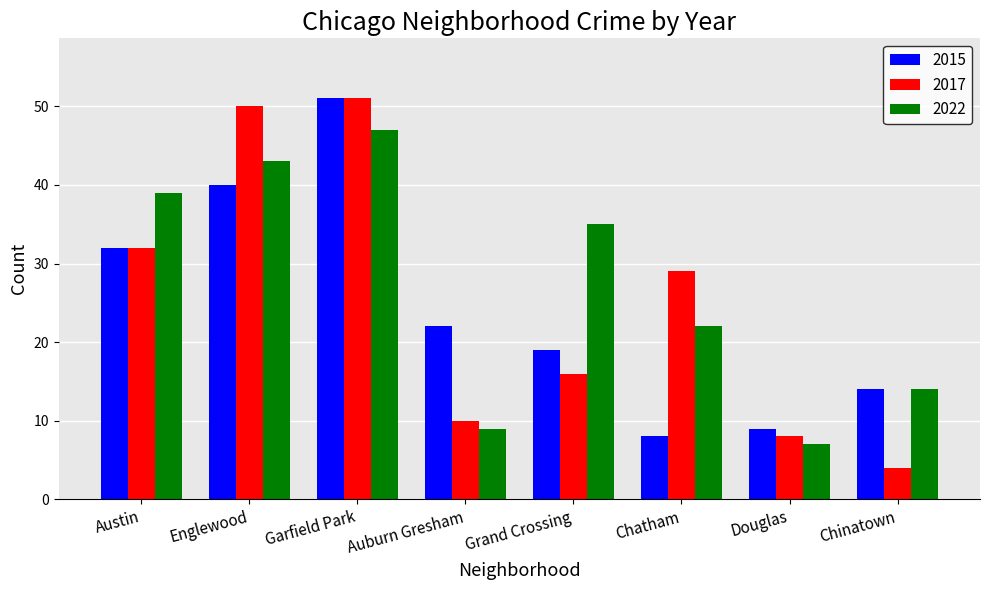

Does the chart contain stacked bars?

No